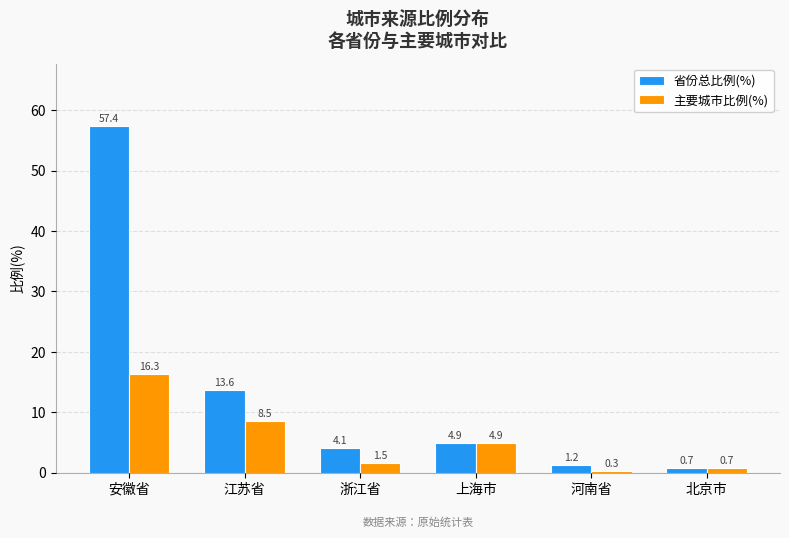

What is the spread (max minus min) of values at 江苏省?

5.1